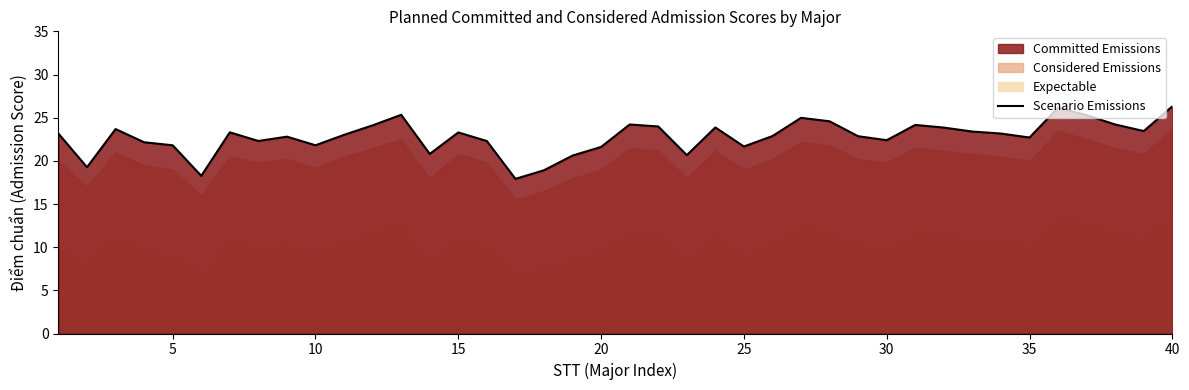

Is it true that Scenario Emissions equals 26.3 at 40?

True